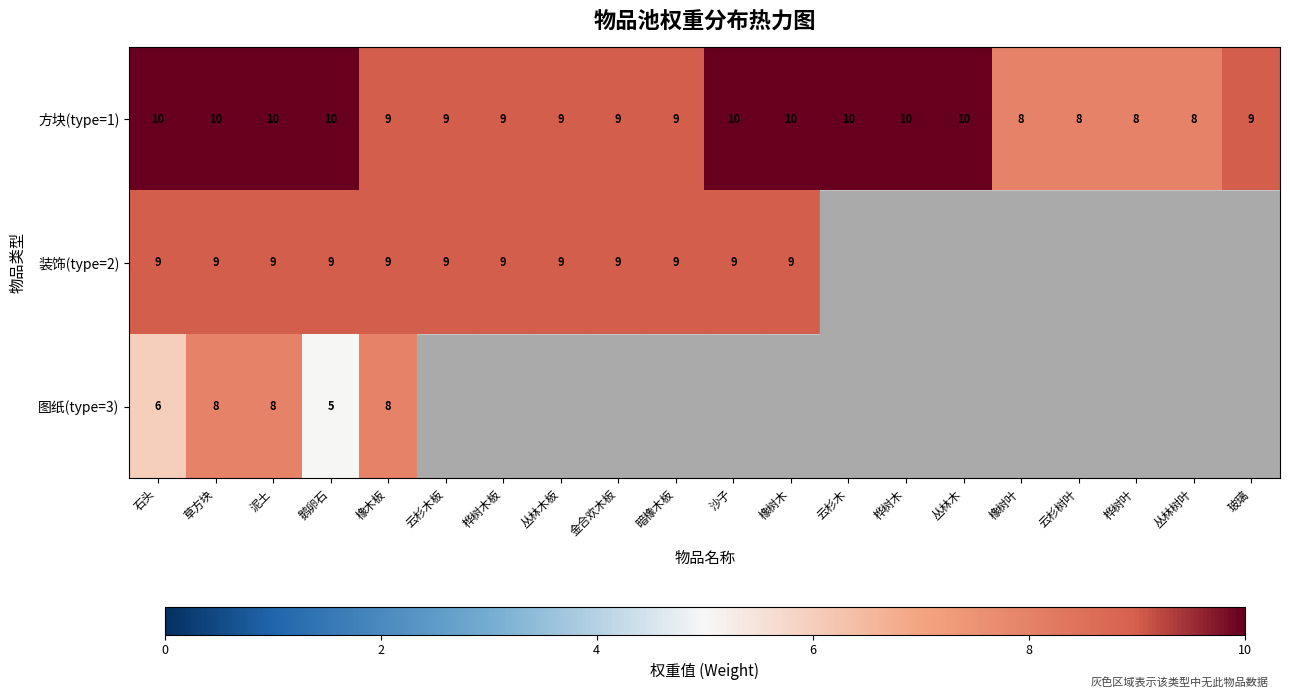

At 鹅卵石, list the series in order from smallest to largest.

图纸(type=3), 装饰(type=2), 方块(type=1)